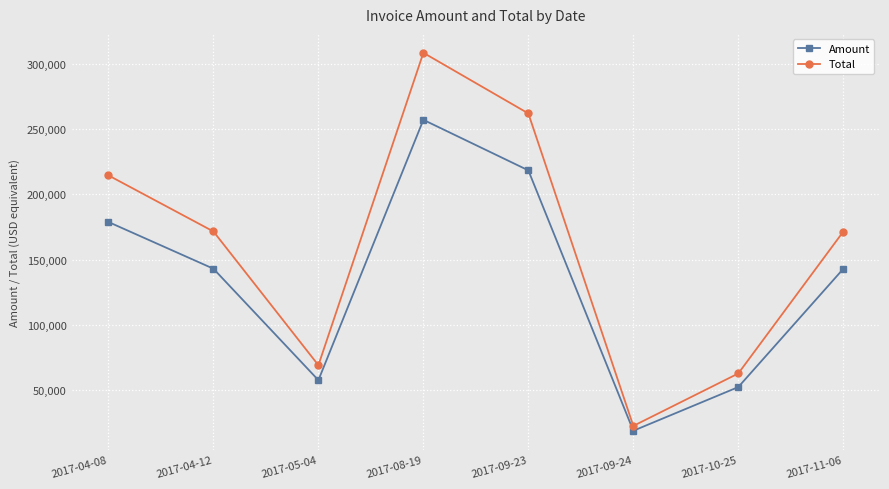

What is the label of the 3rd point from the left?

2017-05-04